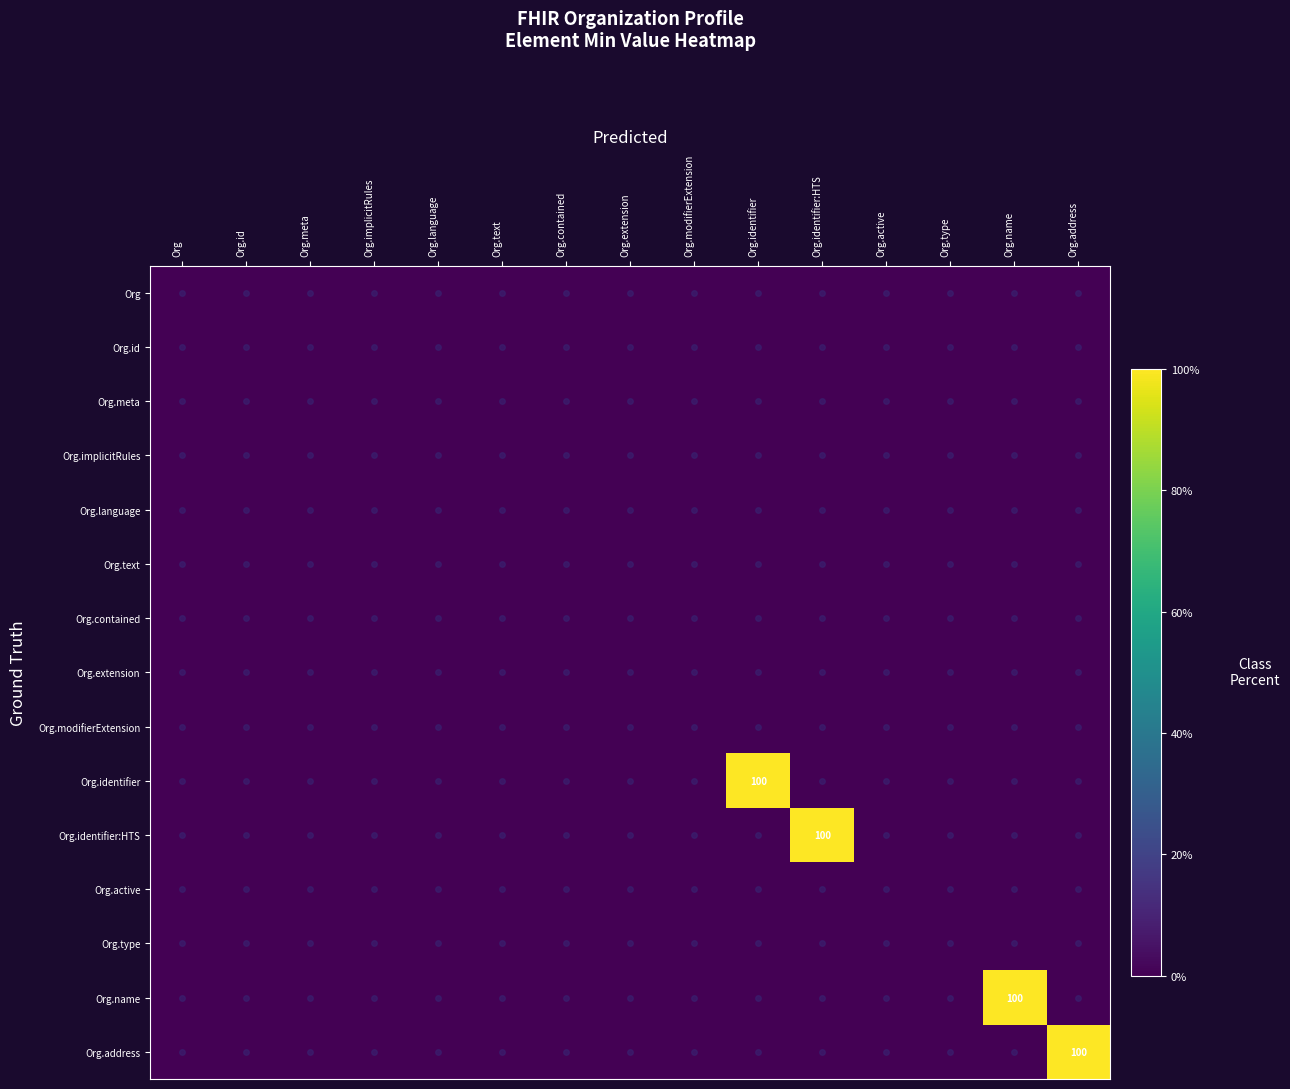

Count the number of categories in the chart.

15